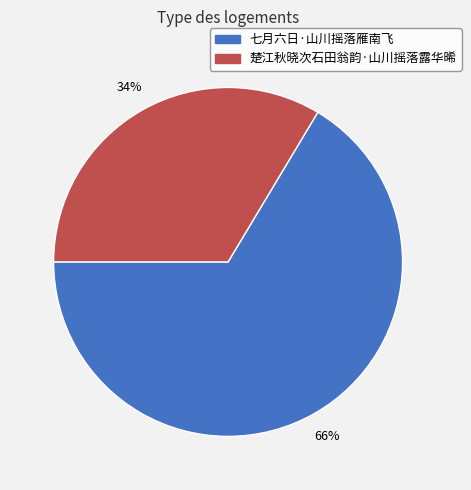

To the nearest percent, what is the combined percentage of 楚江秋晓次石田翁韵·山川摇落露华晞 and 七月六日·山川摇落雁南飞?

100%